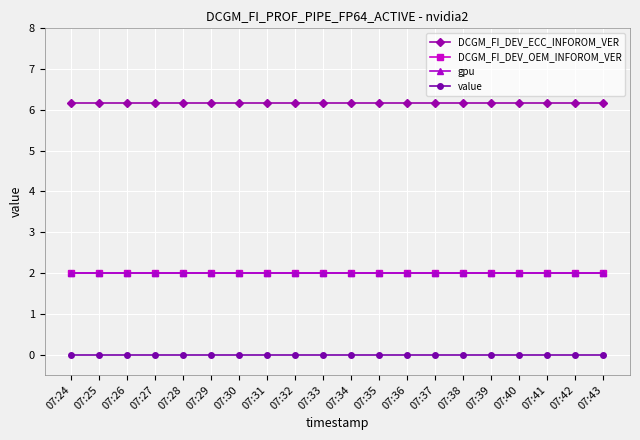

Which category has the highest value in the DCGM_FI_DEV_ECC_INFOROM_VER series?

07:24